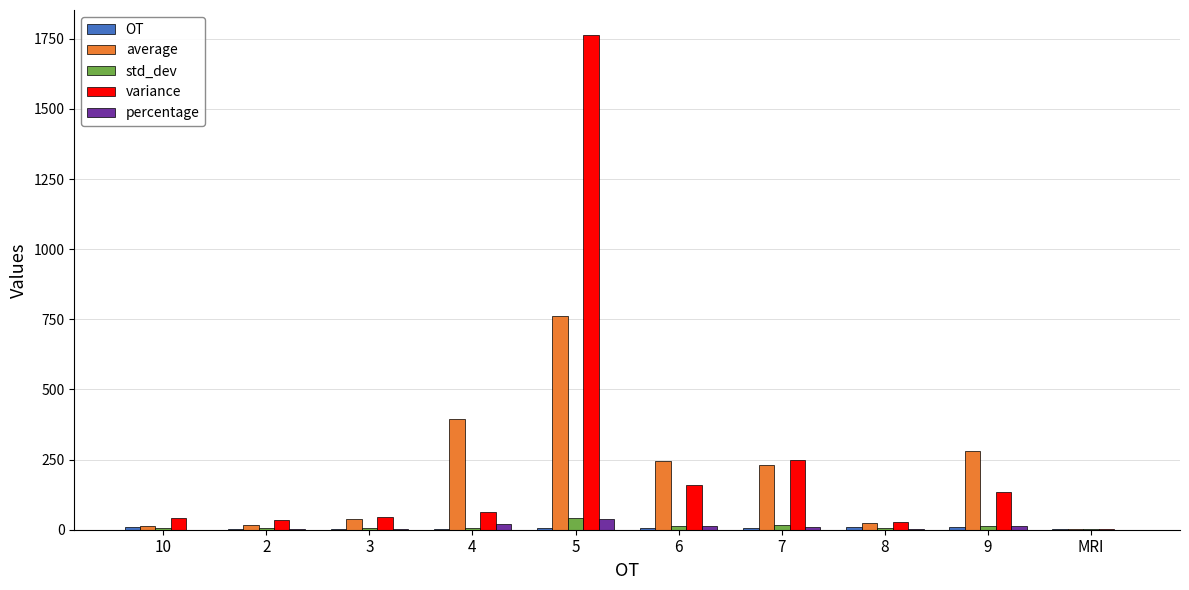

Between 3 and 6, which series saw the biggest shift?

average